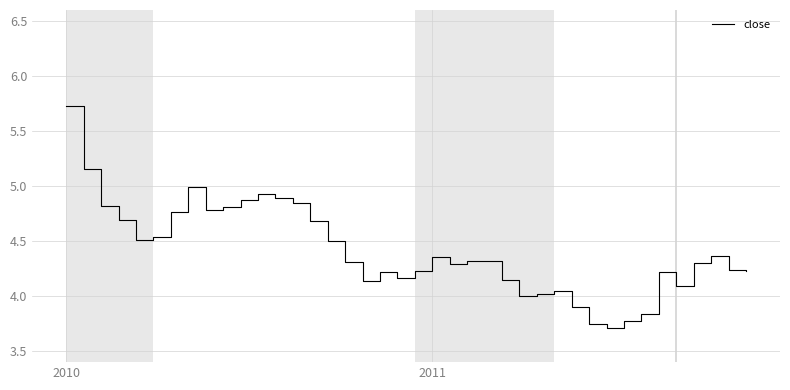

Does the chart display data point markers on the line(s)?

No